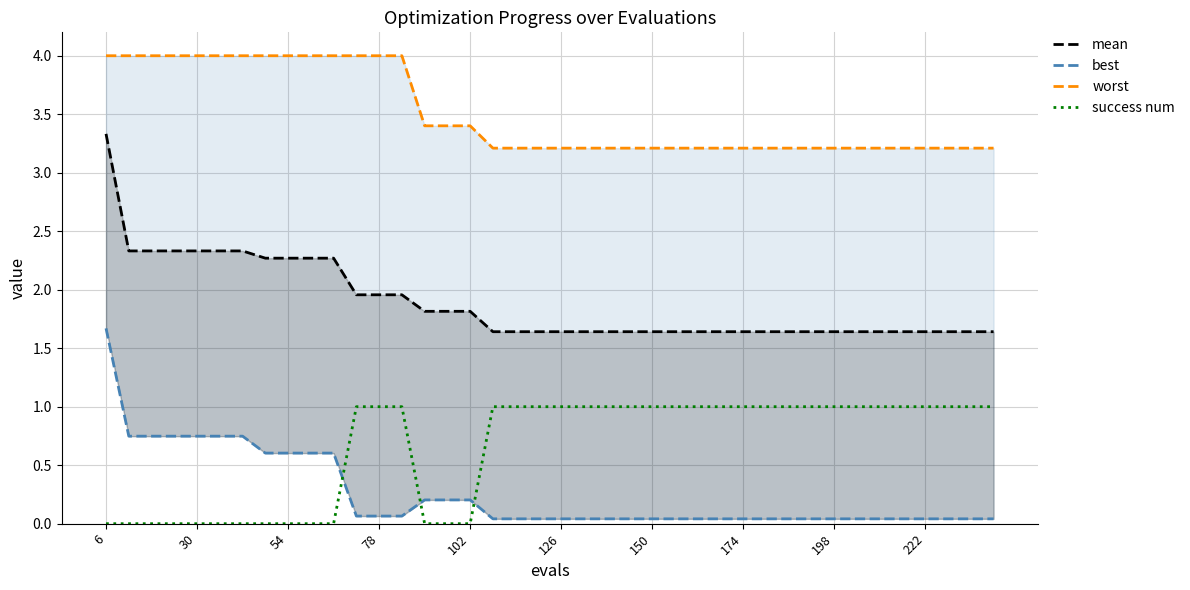

True or false: success num has more than 1 points higher than both neighbors.

False